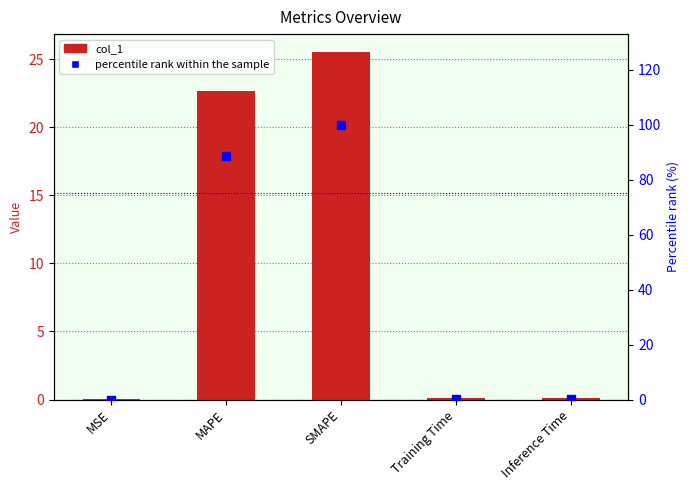

What are all the series names shown in the legend?

col_1, percentile rank within the sample